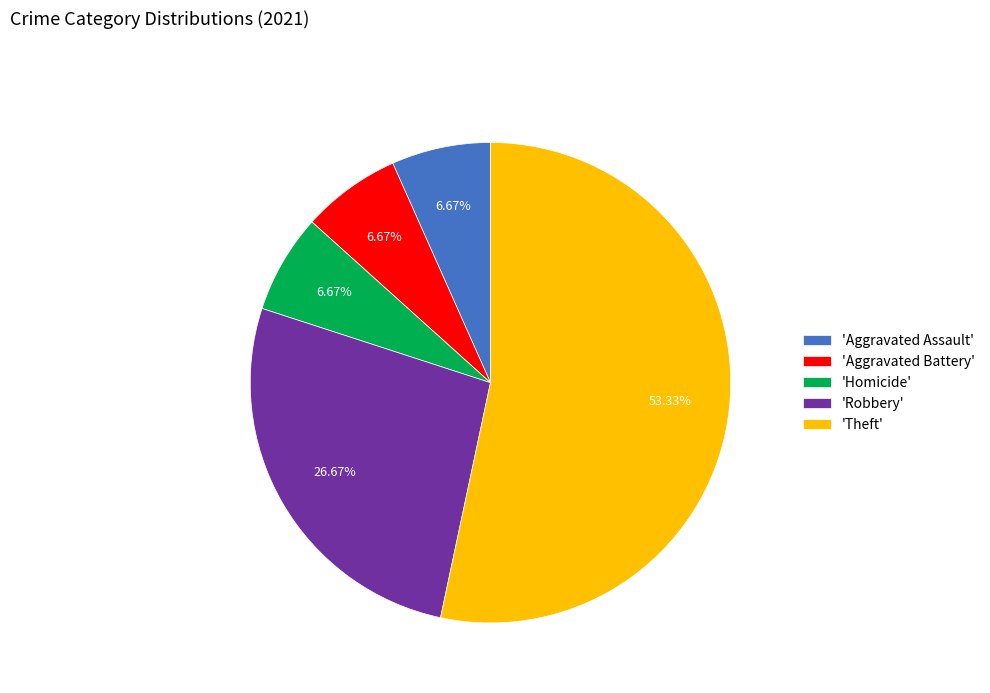

Is the sum of 'Aggravated Battery' and 'Aggravated Assault' greater than half?

No